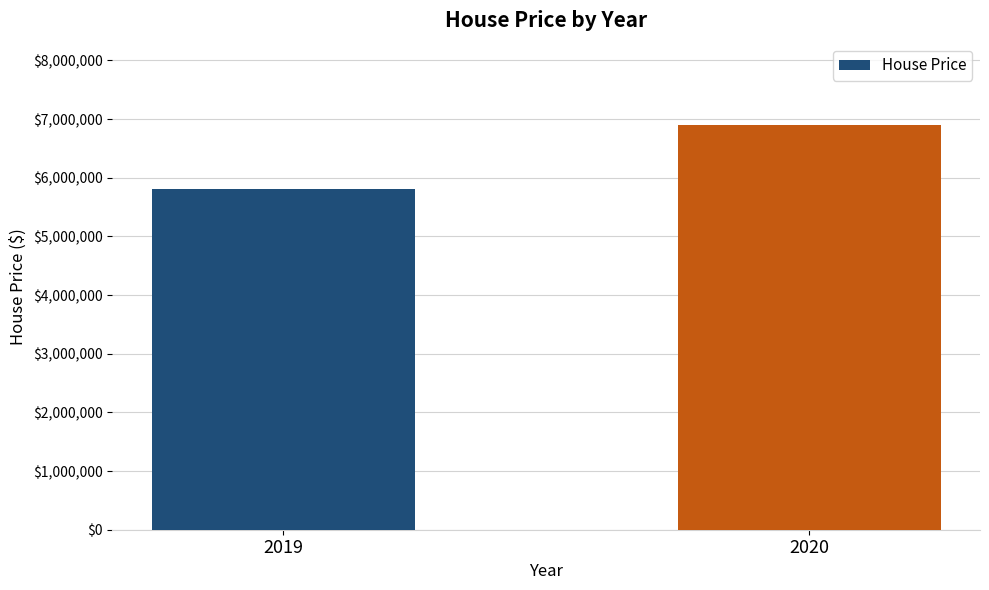

The value at 2020 is 1987444. True or false?

False